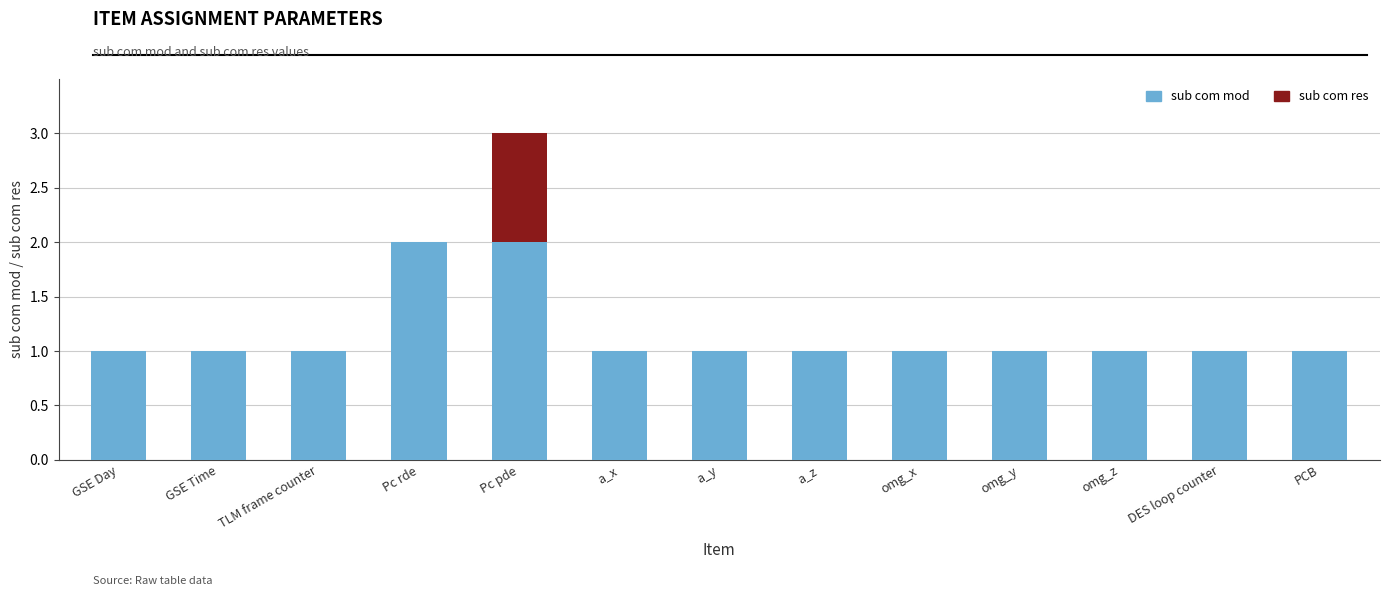

Are the bars grouped side by side (vs. stacked)?

No